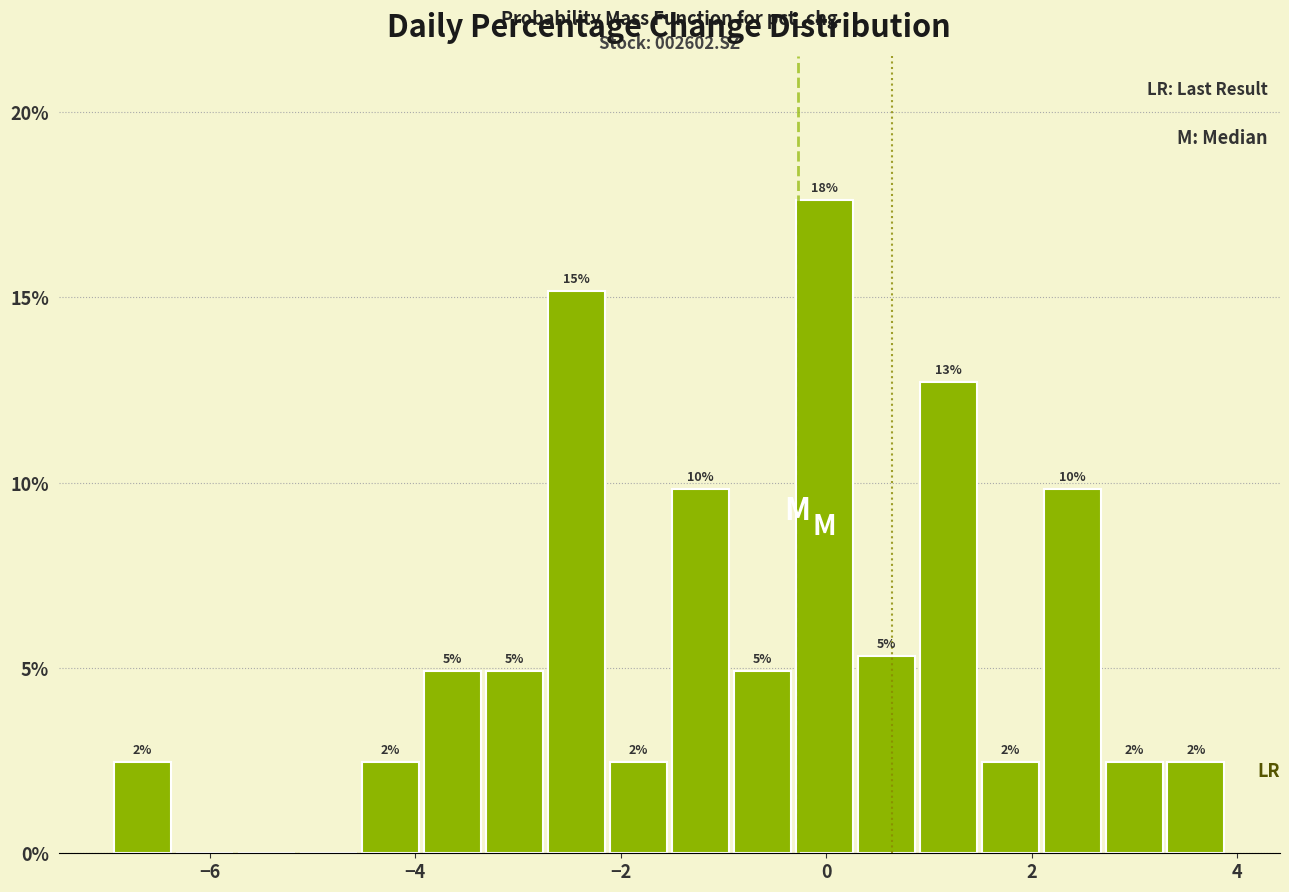

Around what value on the x-axis is the tallest bar? Give the approximate position of its centre, as read against the axis.

0.0